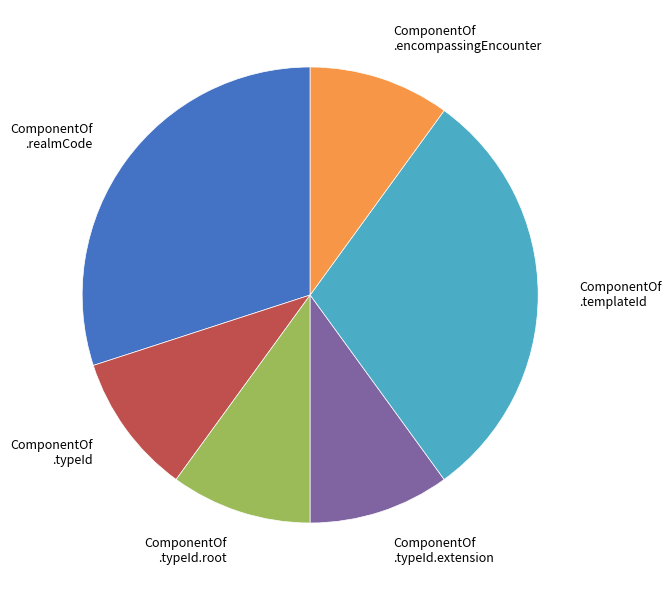

Does any single category account for the majority?

No